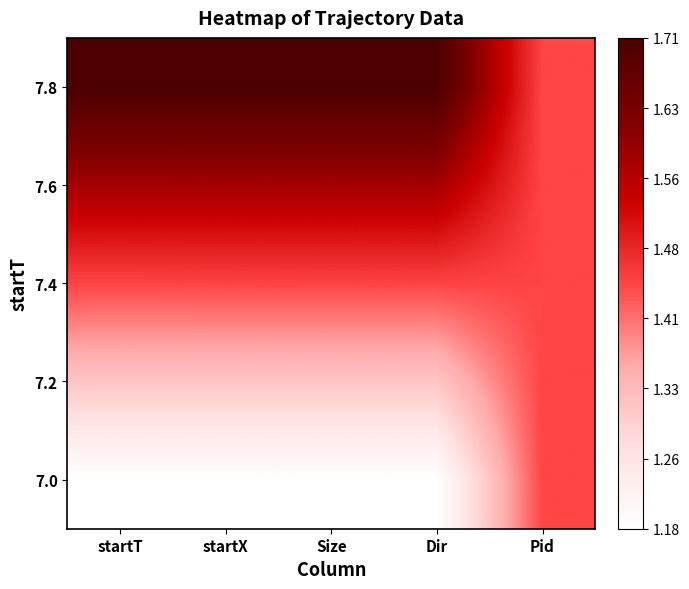

Count the number of categories in the chart.

5